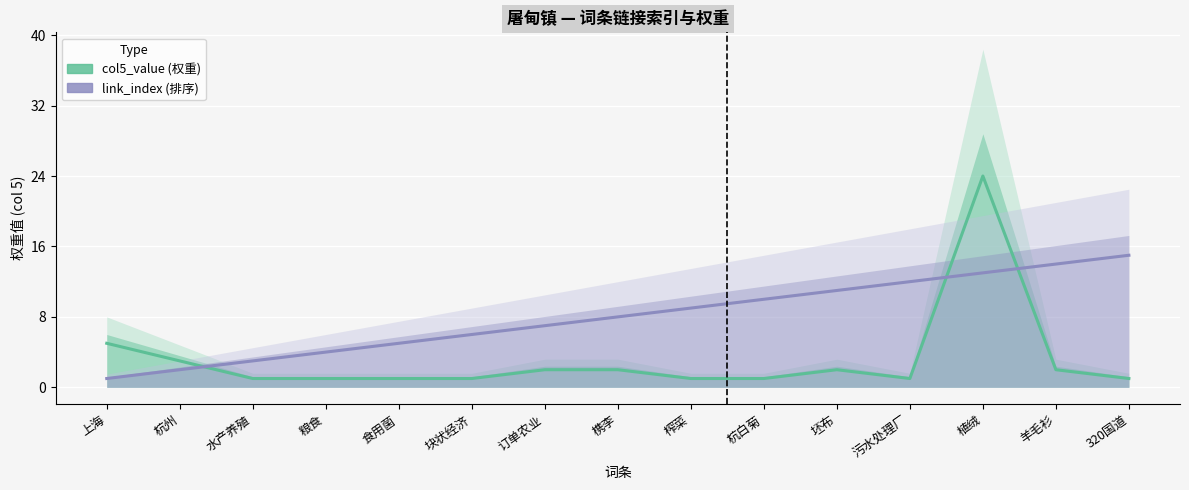

List the series in order of their peak value, highest first.

col5_value (权重), link_index (排序)